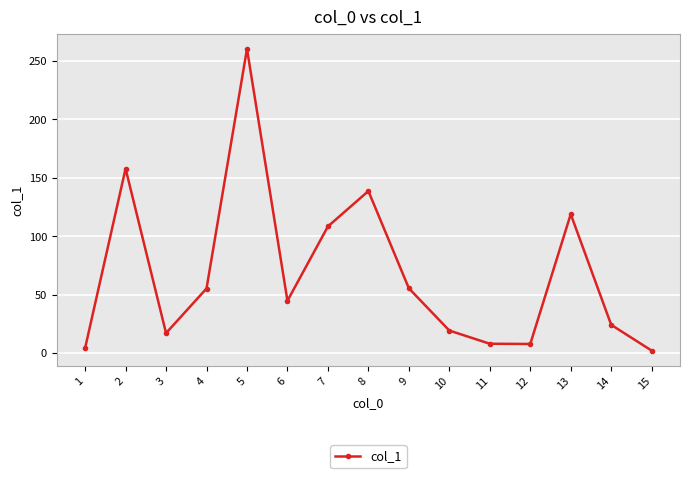

What is the average value?

68.1